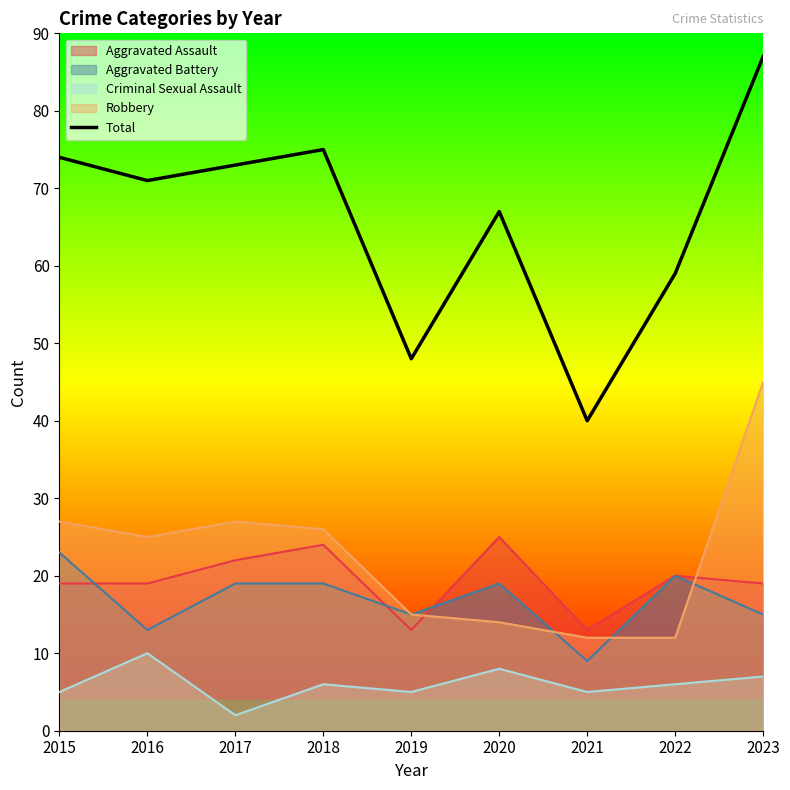

Rank the categories by value from lowest to highest.

2021, 2019, 2022, 2020, 2016, 2017, 2015, 2018, 2023